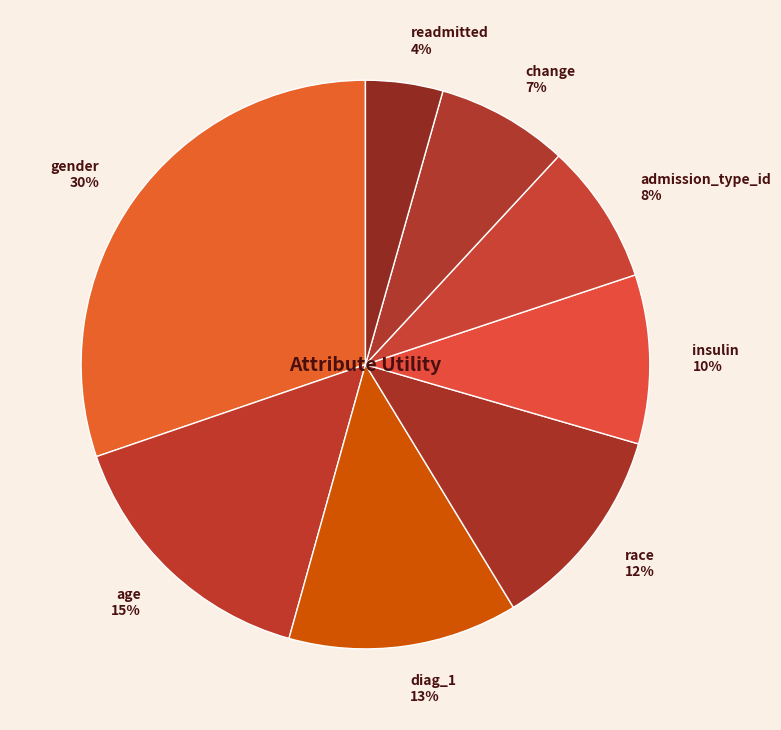

True or false: readmitted accounts for 4% of the total.

True